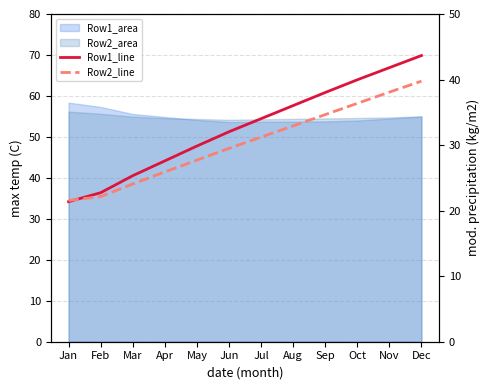

Does the chart have visible grid lines?

Yes